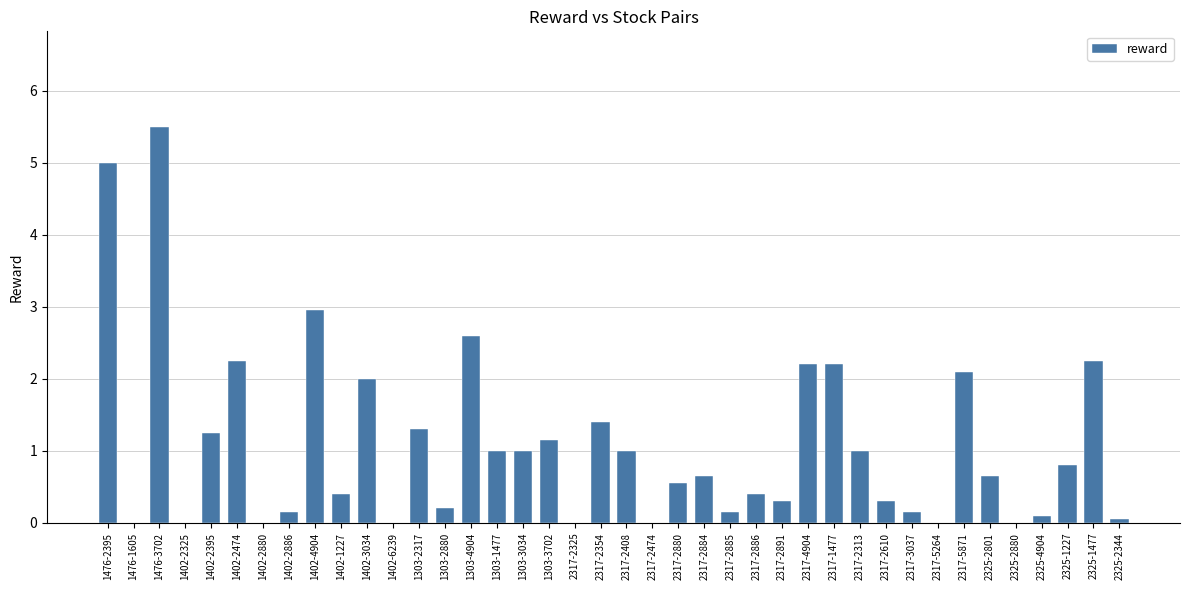

Is it true that the value at 1476-1605 is 0.0?

True